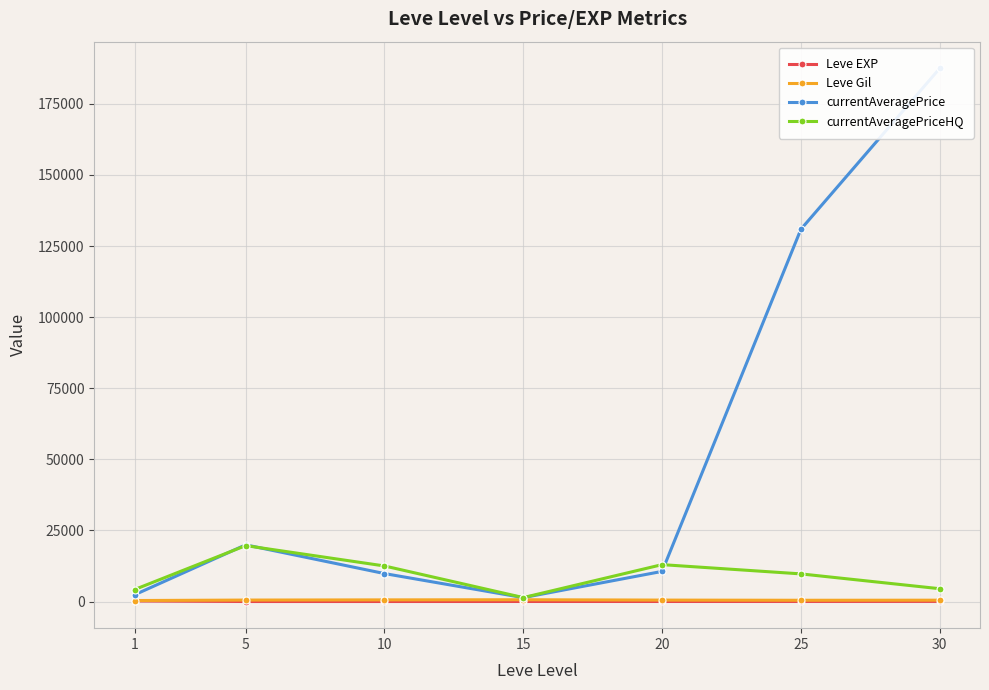

What value does the Leve EXP series have at 5?

3.7